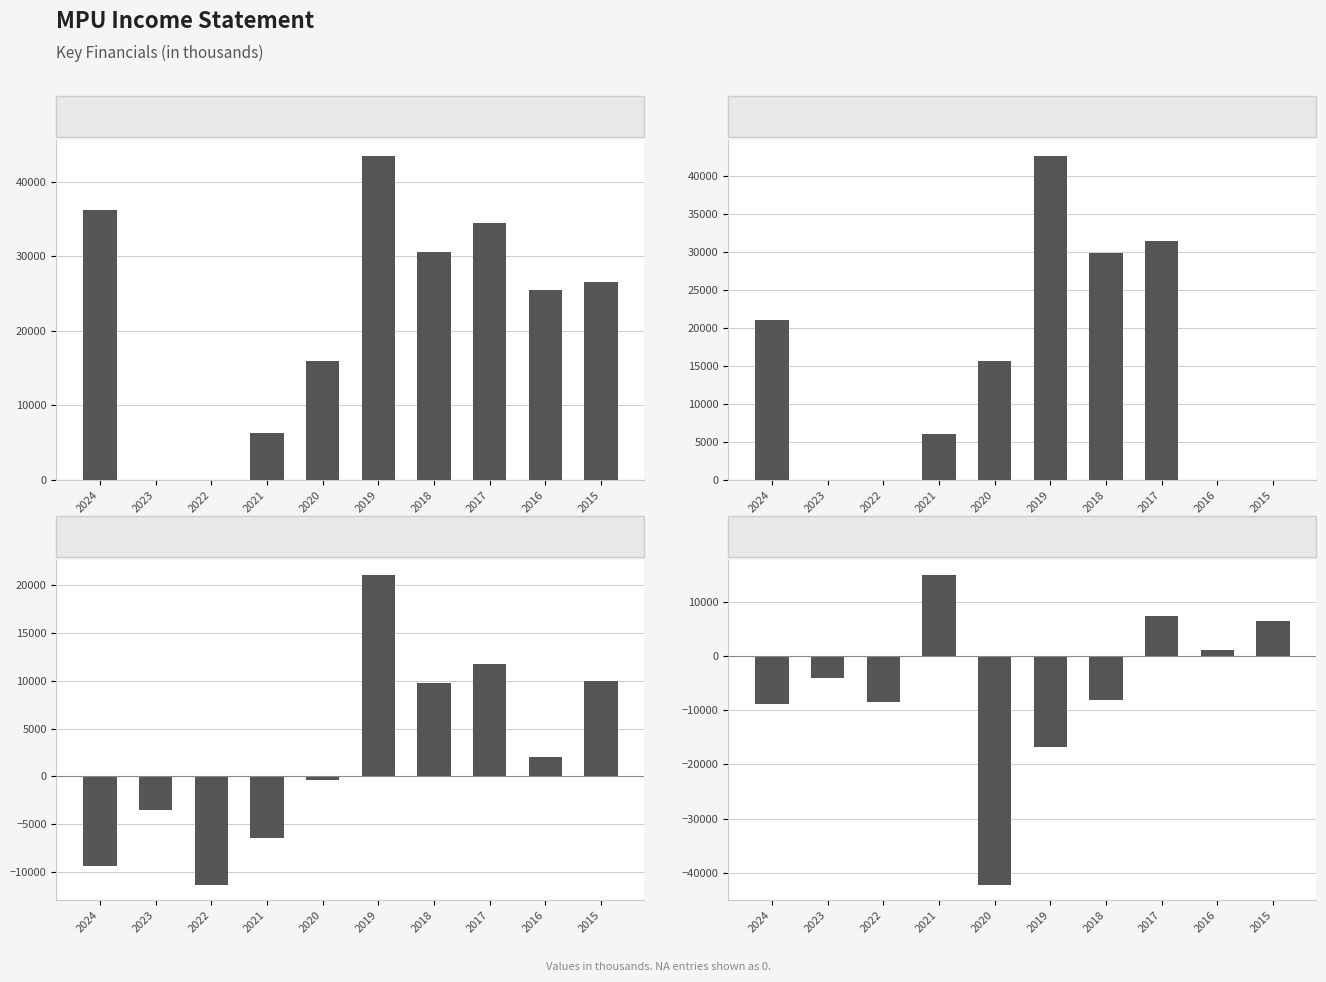

The Gross Profit series shows 20853 at 2022. True or false?

False